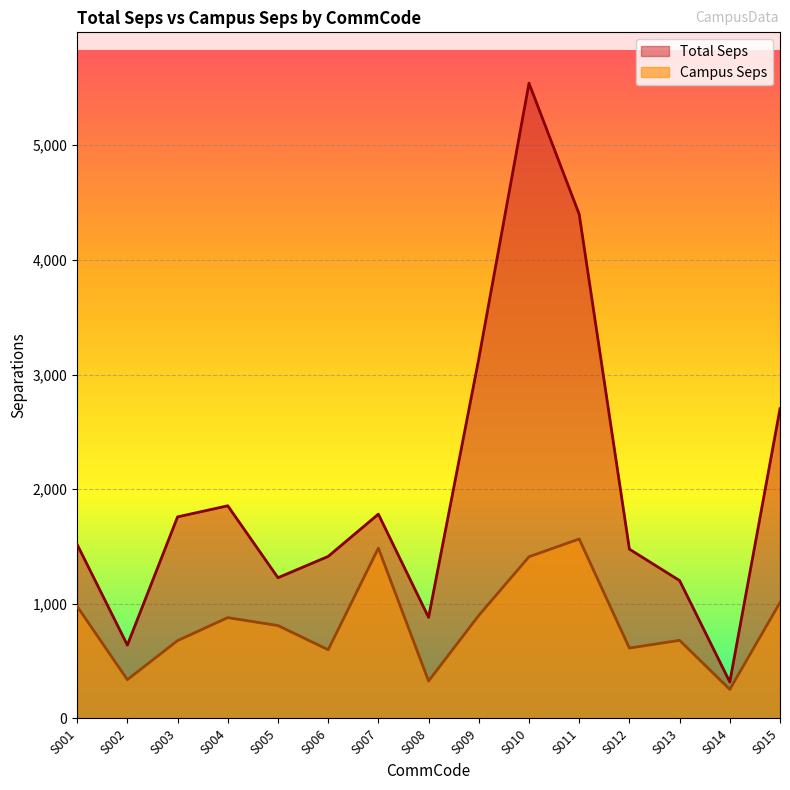

What is the spread (max minus min) of values at S011?

2833.1